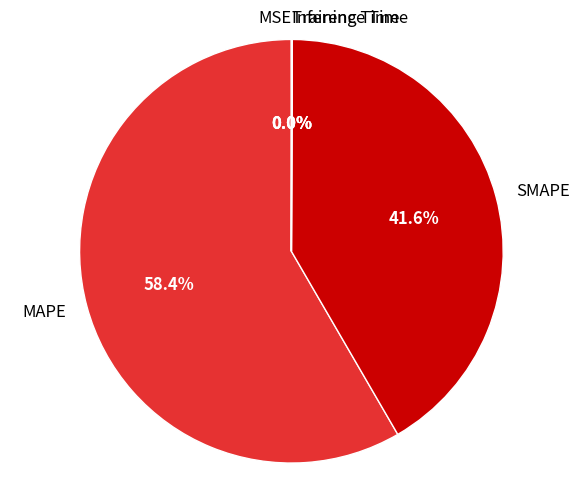

What portion of the pie excludes MAPE?

41.6%